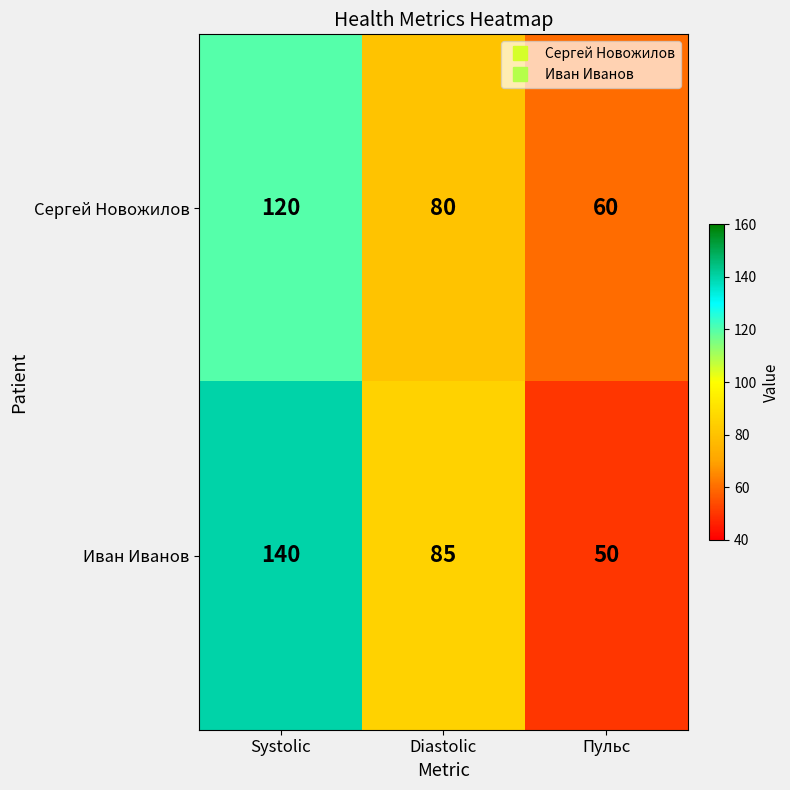

What is the maximum value shown in the chart?

140